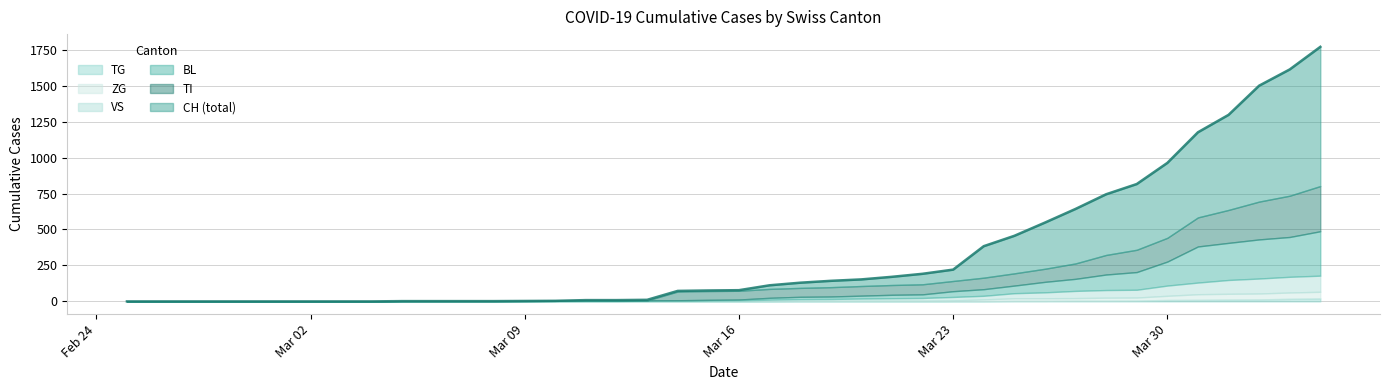

Reading left to right, list all the values displayed in this chart.

CH: 0	0	0	0	0	0	0	0	0	2	2	2	2	3	4	9	9	11	73	76	78	112	130	143	153	171	192	221	384	456	548	643	745	816	963	1176	1297	1500	1613	1770
BL: 0	0	0	0	0	0	0	0	0	0	0	0	0	1	2	2	2	2	2	5	5	13	16	17	20	24	25	40	46	53	73	84	108	123	167	251	258	272	277	309
VS: 0	0	0	0	0	0	0	0	0	2	2	2	2	2	2	3	3	5	6	6	8	11	11	12	15	17	19	24	25	35	41	50	53	54	71	81	96	104	109	112
ZG: 0	0	0	0	0	0	0	0	0	0	0	0	0	0	0	0	0	0	0	0	0	1	5	5	5	5	5	5	12	18	18	18	21	21	29	39	40	41	44	46
TI: 0	0	0	0	0	0	0	0	0	0	0	0	0	0	0	0	0	0	61	61	61	62	62	65	67	68	70	71	80	85	91	107	136	155	165	202	229	263	287	314
TG: 0	0	0	0	0	0	0	0	0	0	0	0	0	0	0	0	0	0	0	0	0	0	0	0	0	0	0	2	2	4	4	5	5	6	10	11	13	14	18	21